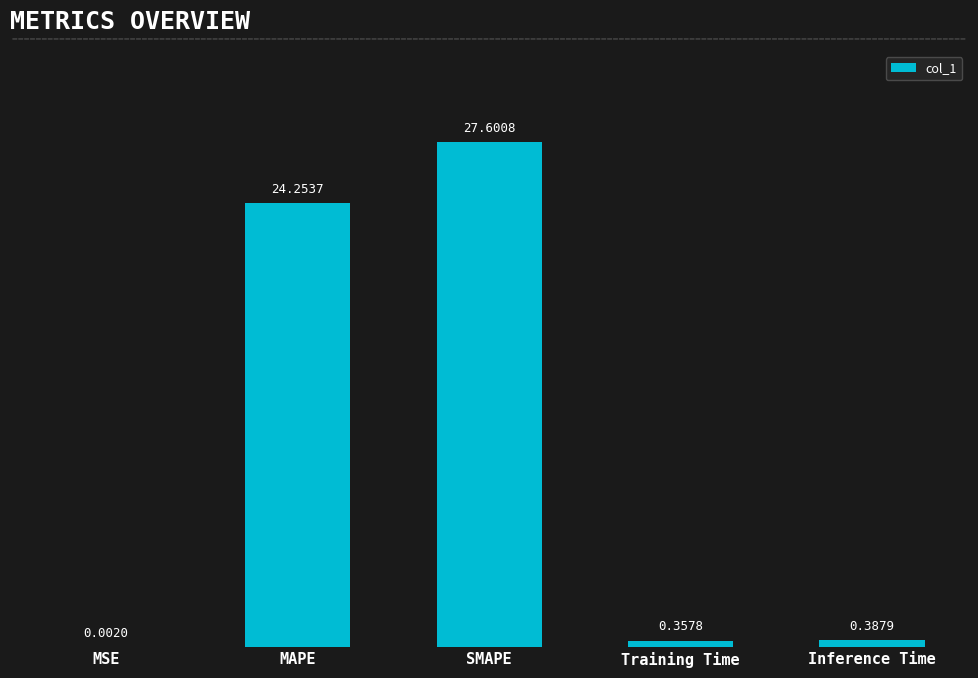

Which category has the highest value across all series?

SMAPE